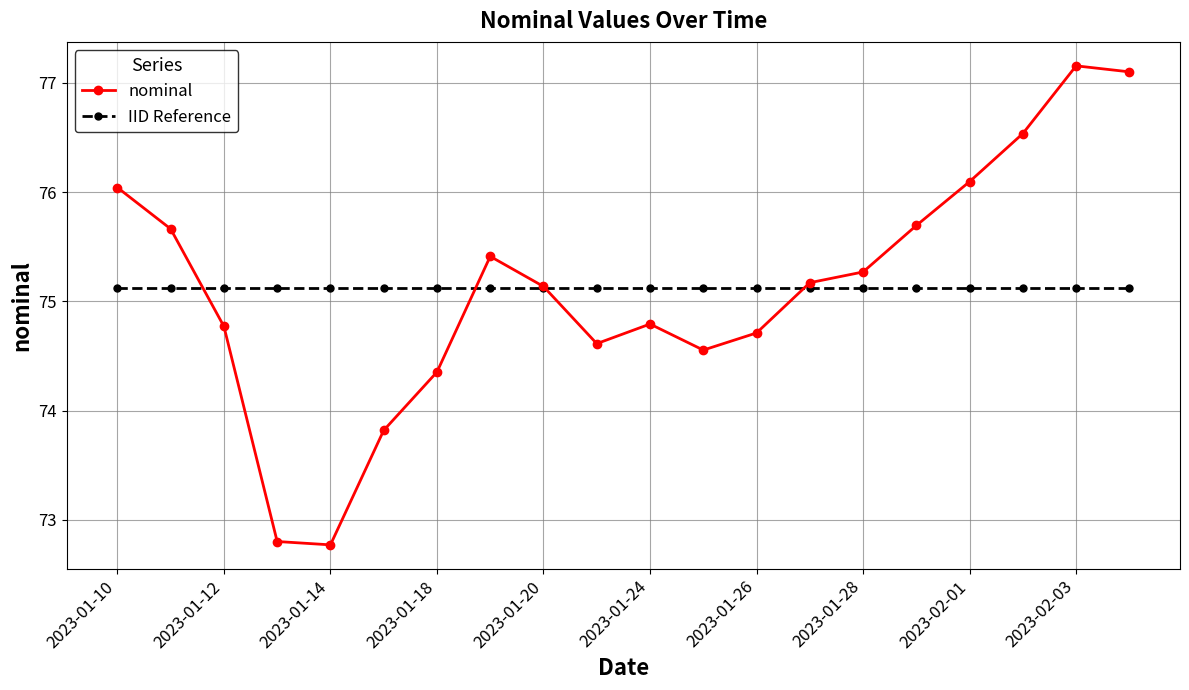

Rank the series by their maximum value, from lowest to highest.

IID Reference, nominal